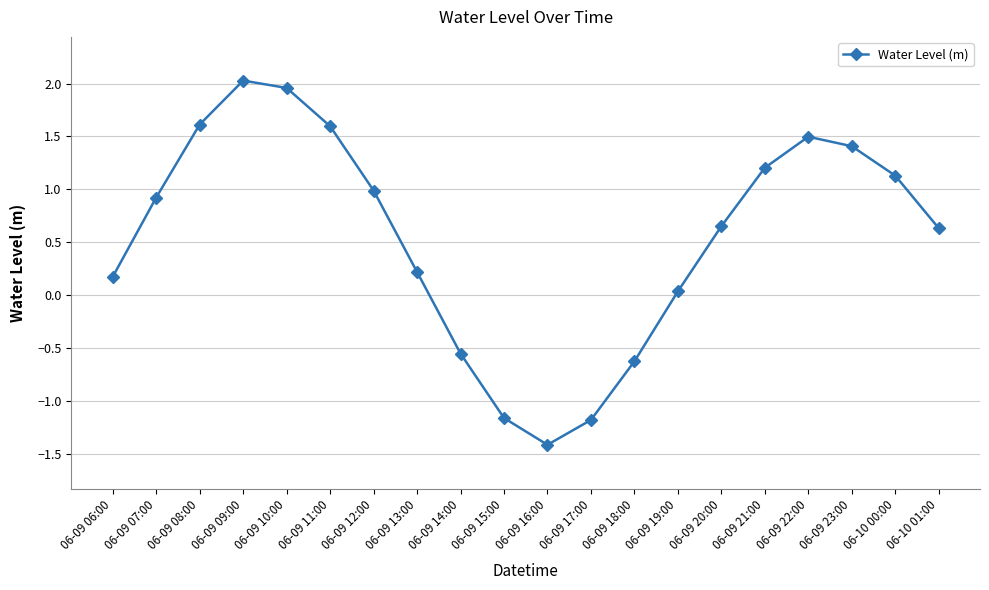

How many interior local peaks (higher than both neighbors) does the data have?

2